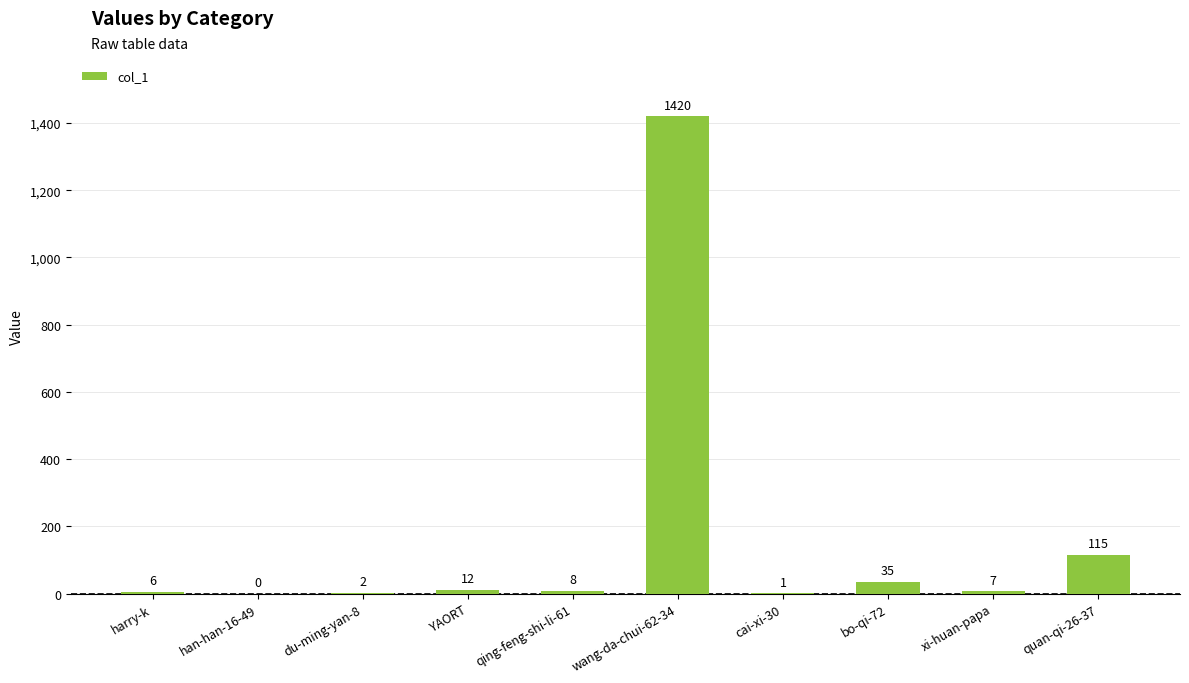

The chart shows a value of 12 at YAORT. True or false?

True